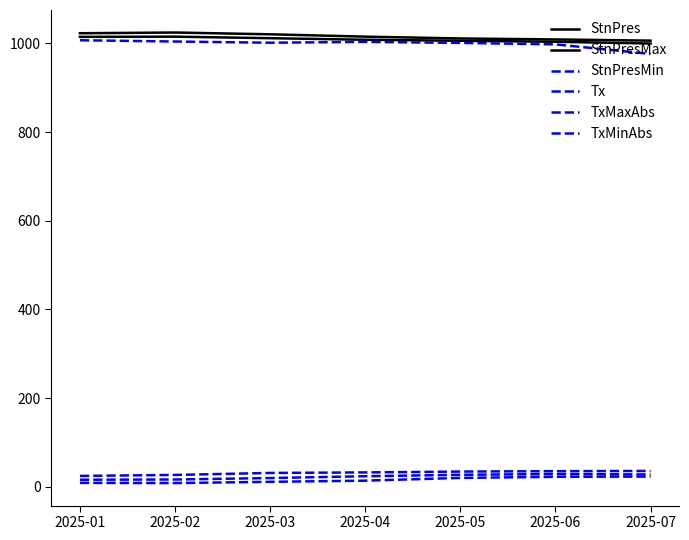

True or false: TxMinAbs and StnPres cross at least once.

False